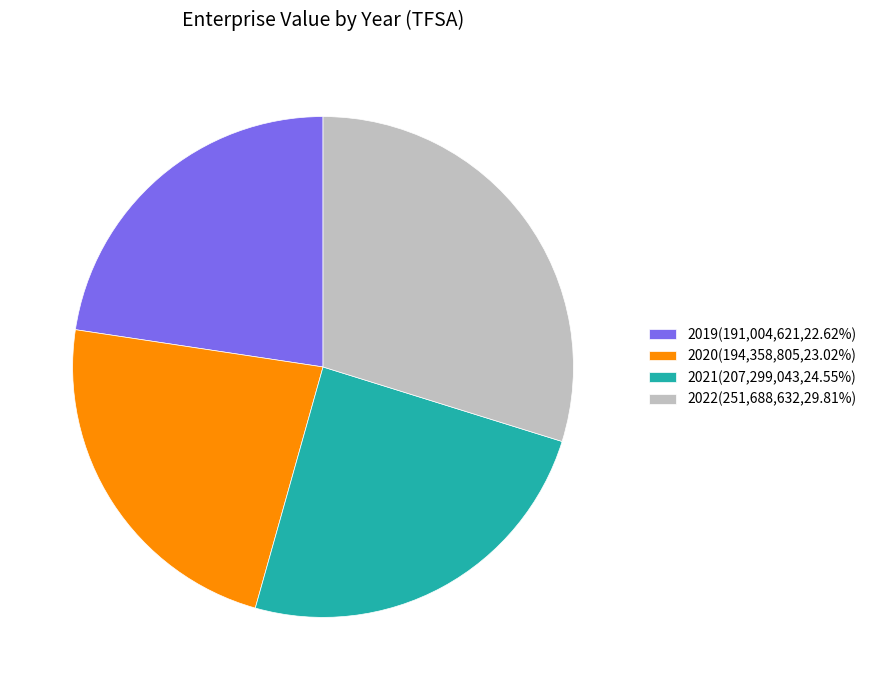

Which category has the biggest portion of the pie?

2022